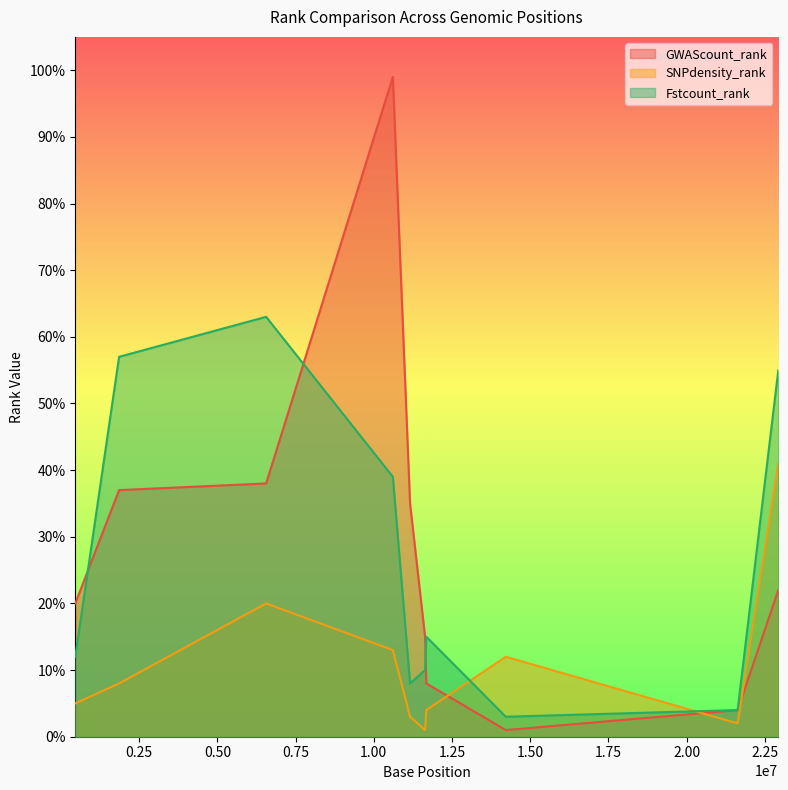

What are all the series names shown in the legend?

GWAScount_rank, SNPdensity_rank, Fstcount_rank